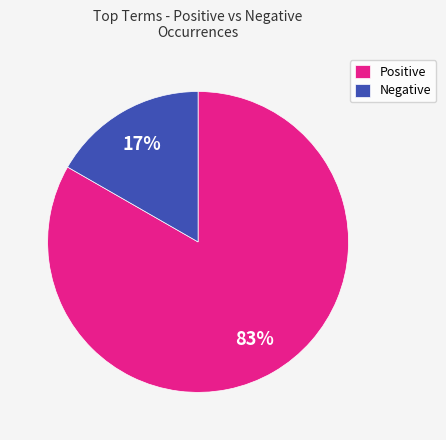

Do Negative and Positive together represent more than half of the pie?

Yes